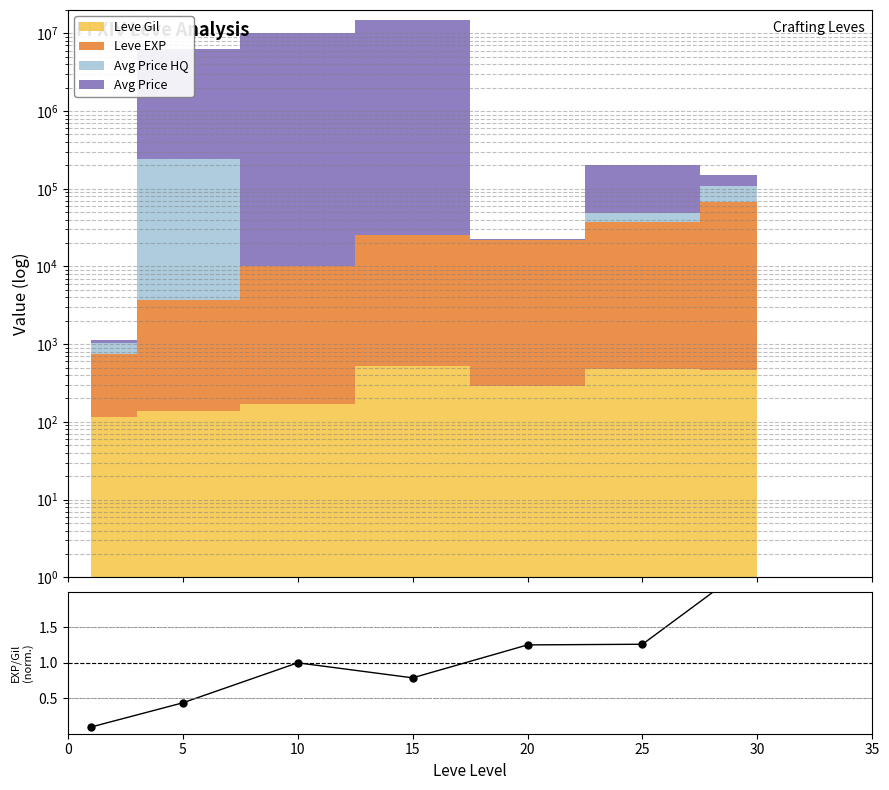

List the labels in order of value, largest first.

30, 25, 20, 10, 15, 5, 0